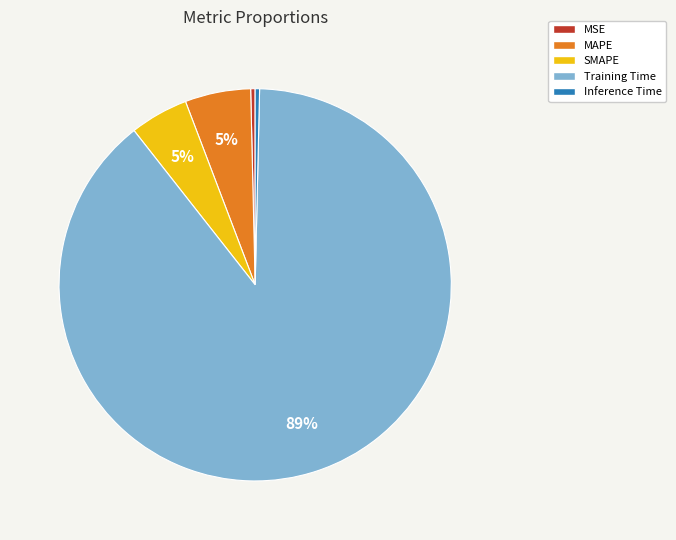

Is the sum of SMAPE and Inference Time greater than half?

No